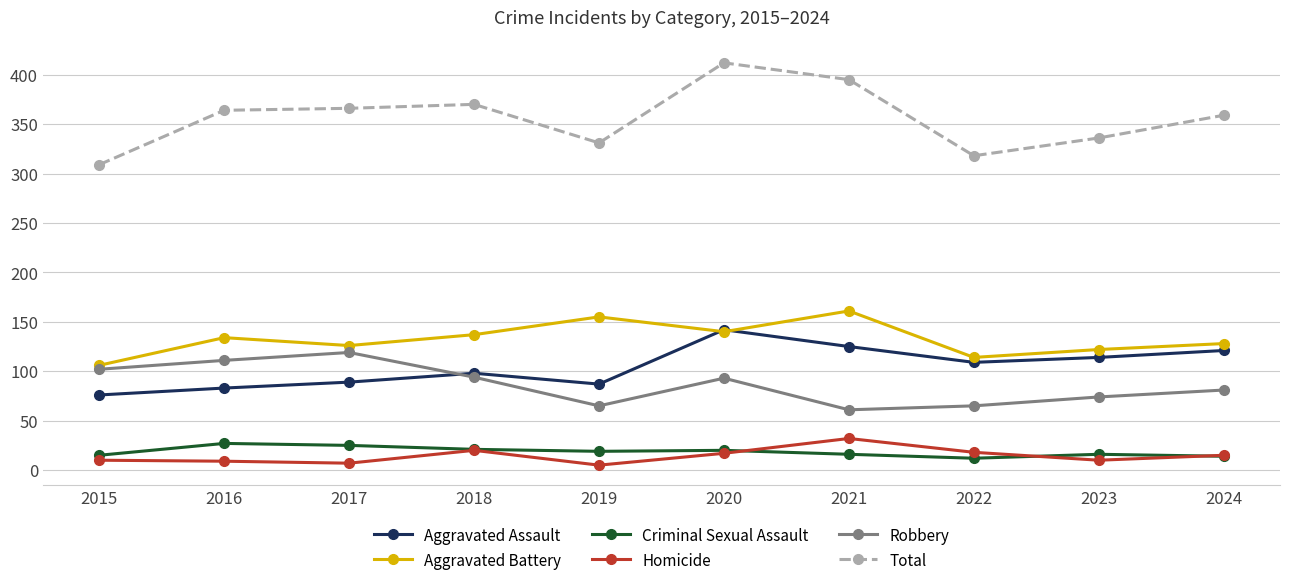

Is the value of Total at 2018 greater than the value of Aggravated Assault at 2021?

Yes